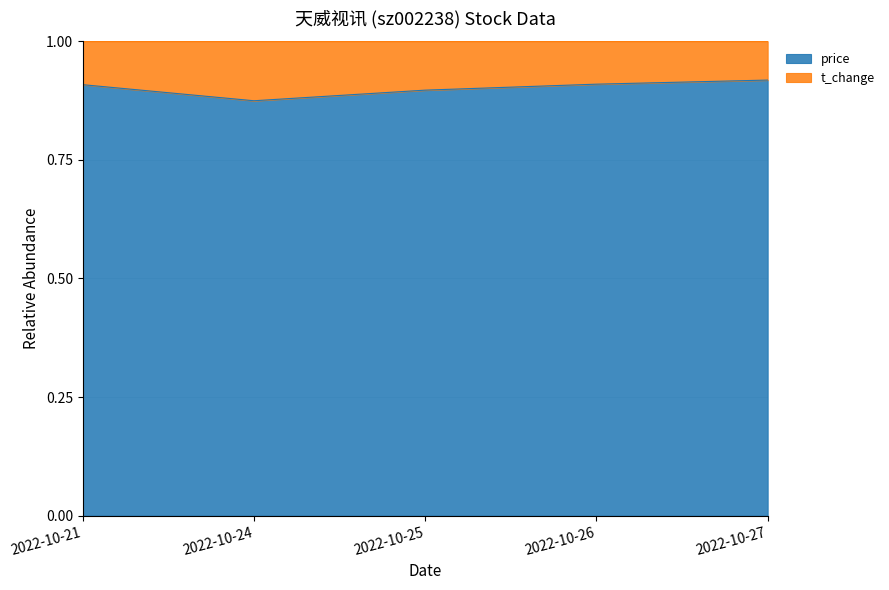

How many values are between 0 and 1?

5